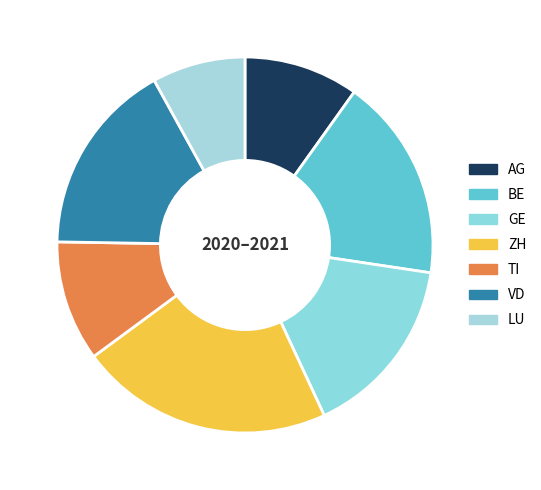

Rank the categories by value from lowest to highest.

LU, AG, TI, GE, VD, BE, ZH